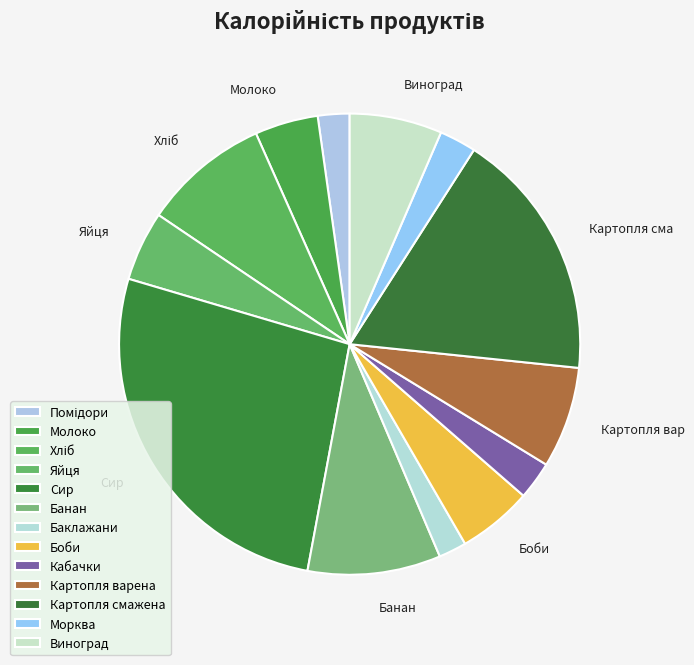

How much of the chart is everything except Баклажани?

98.0%